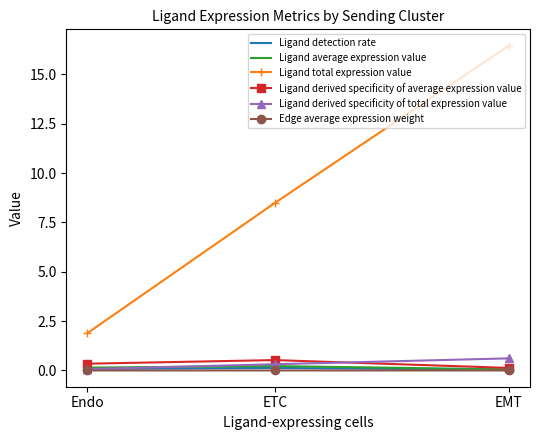

What is the minimum value for Ligand derived specificity of total expression value?

0.1